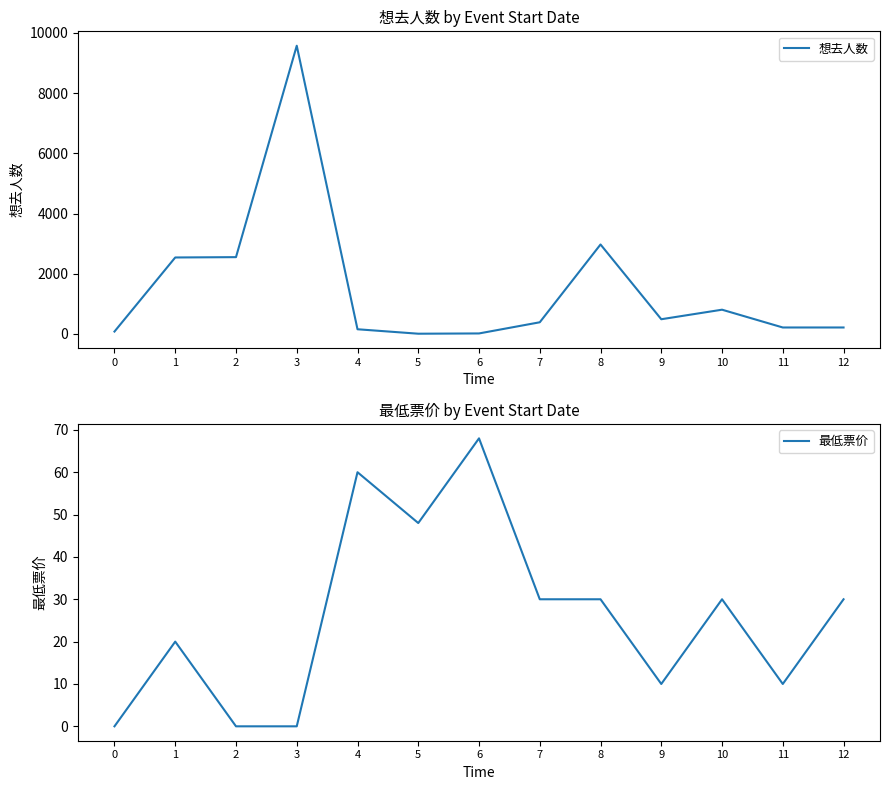

What is the total value across all series at 1?

2560